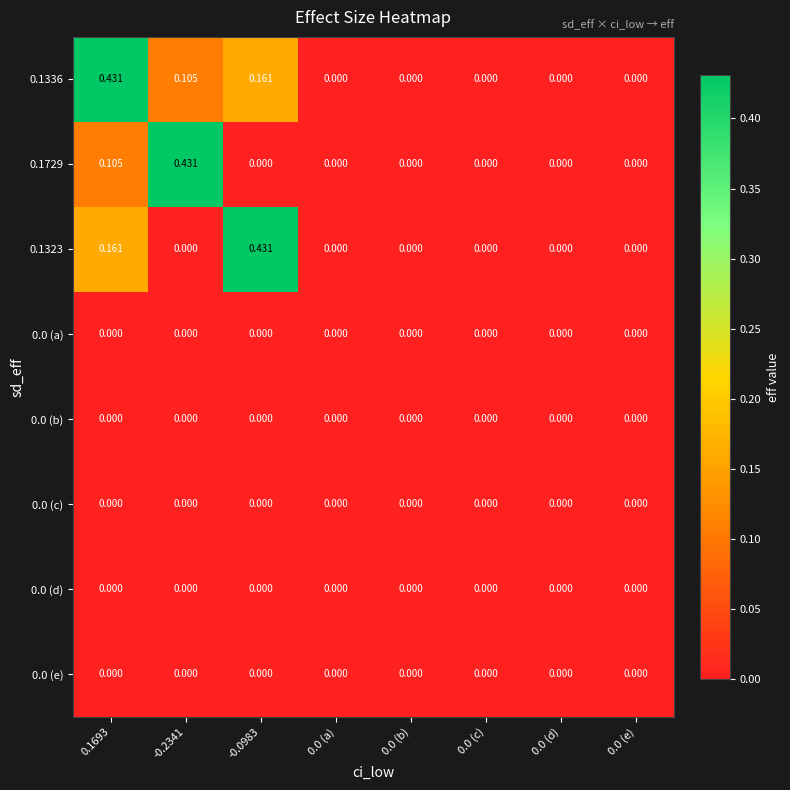

How many data points in 0.1336 are above 0?

3